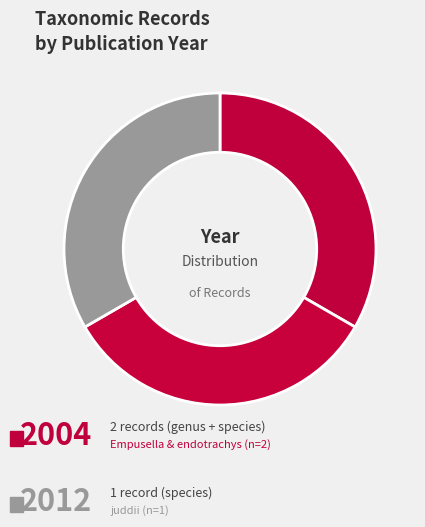

How many slices are in this pie chart?

3